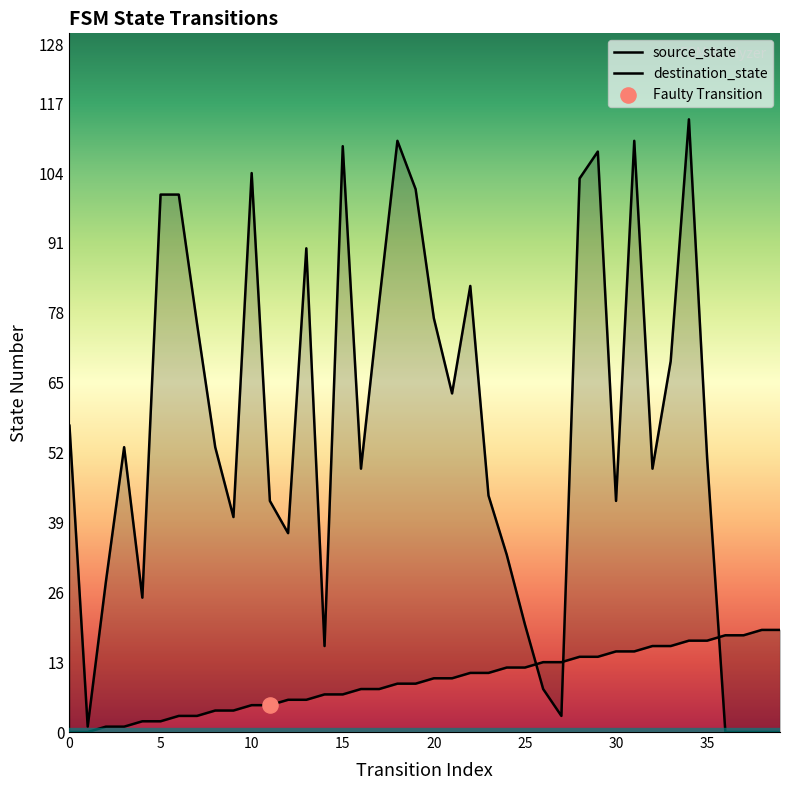

Which series has the largest total across all categories?

destination_state